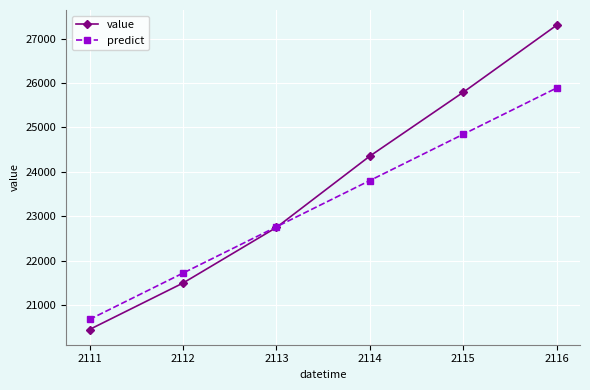

Which series changed the most between 2112 and 2115?

value